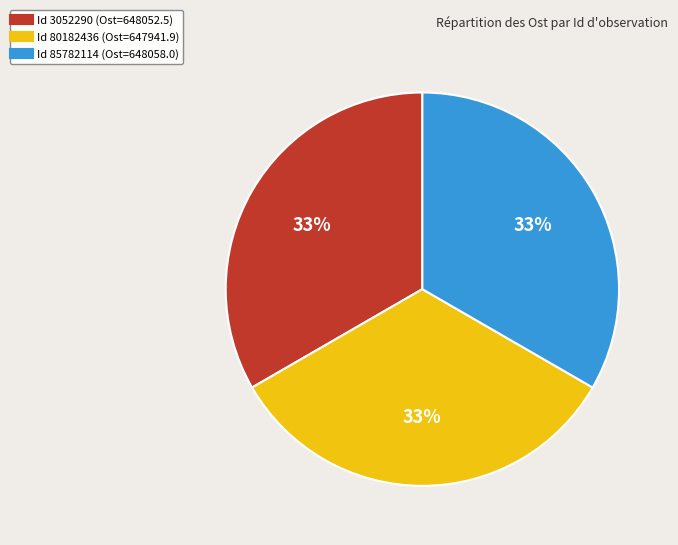

To the nearest percent, what is the average slice percentage?

33%